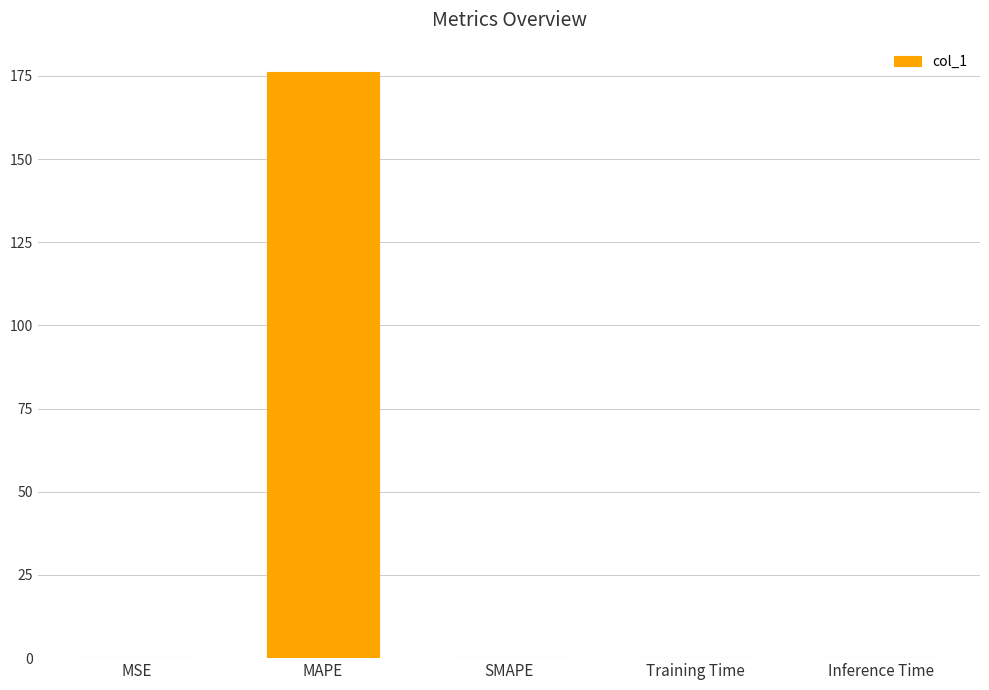

True or false: the data shows 0.0 at Inference Time.

True